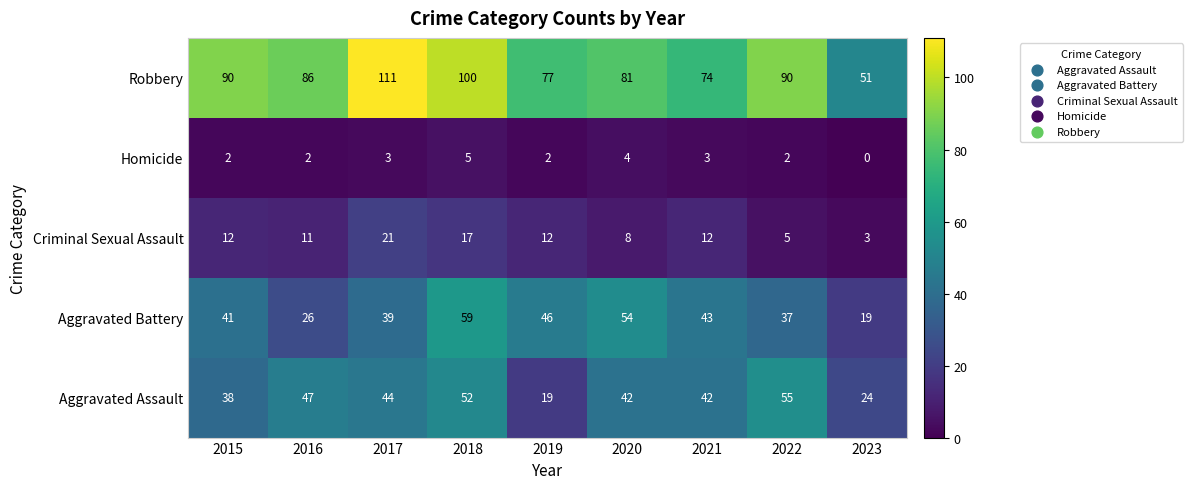

Which series has the widest spread of values?

Robbery